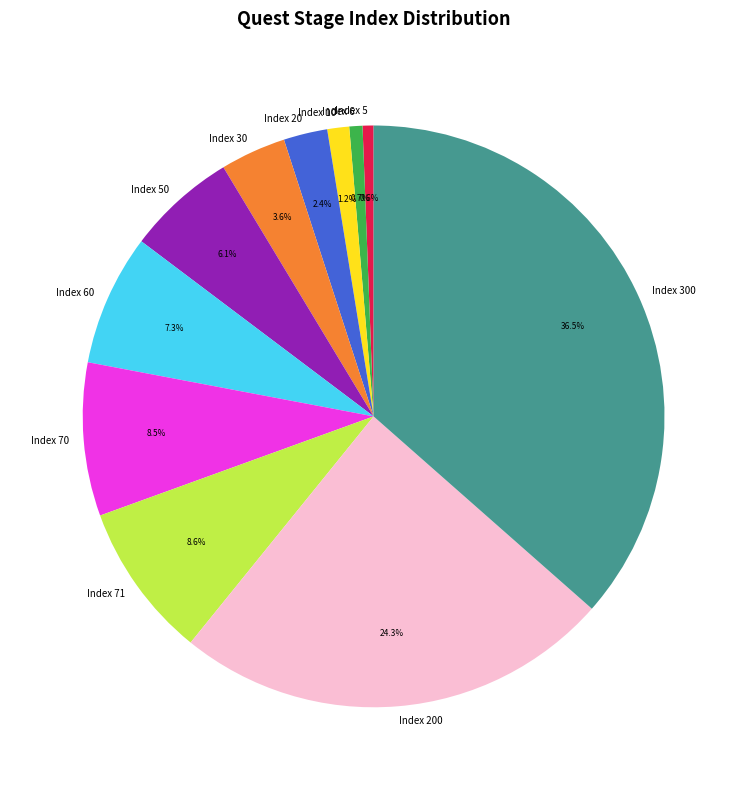

Is it true that Index 60 is 7% of the pie?

True